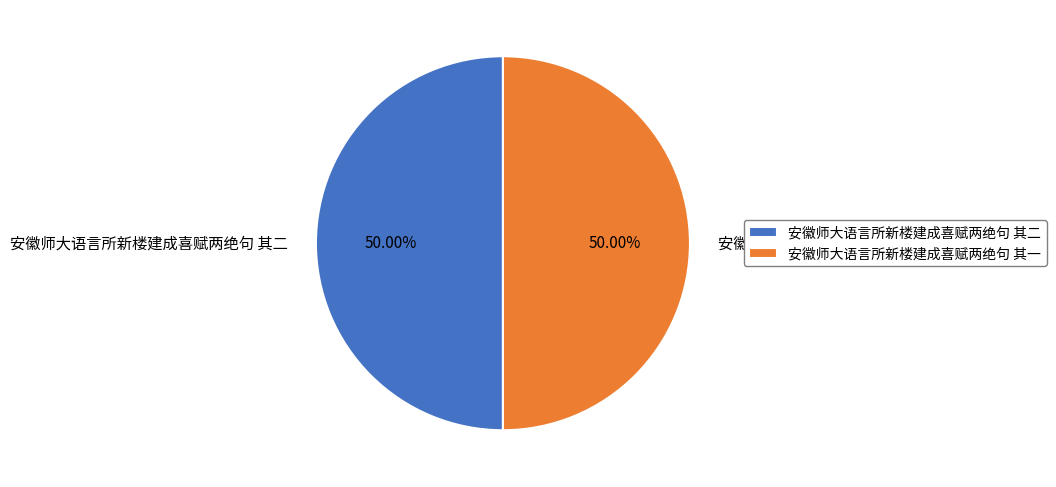

What is the ratio of the value at 安徽师大语言所新楼建成喜赋两绝句 其一 to the value at 安徽师大语言所新楼建成喜赋两绝句 其二?

1.0